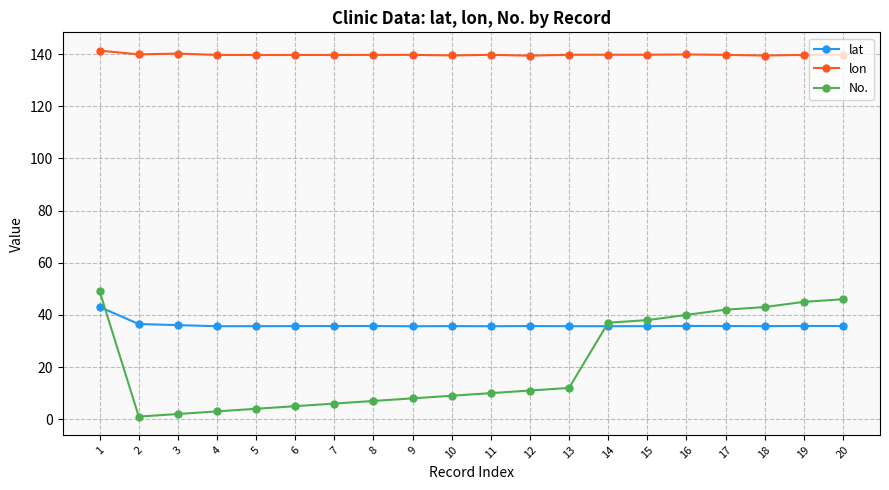

What value does the lat series have at 8?

35.7